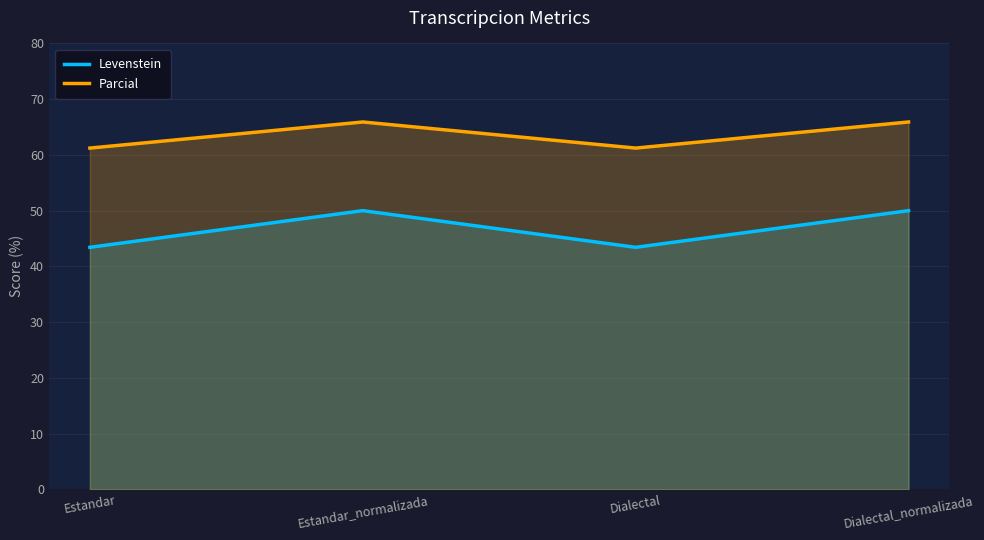

What is the sum of the Levenstein values at Estandar_normalizada and Estandar?

93.4